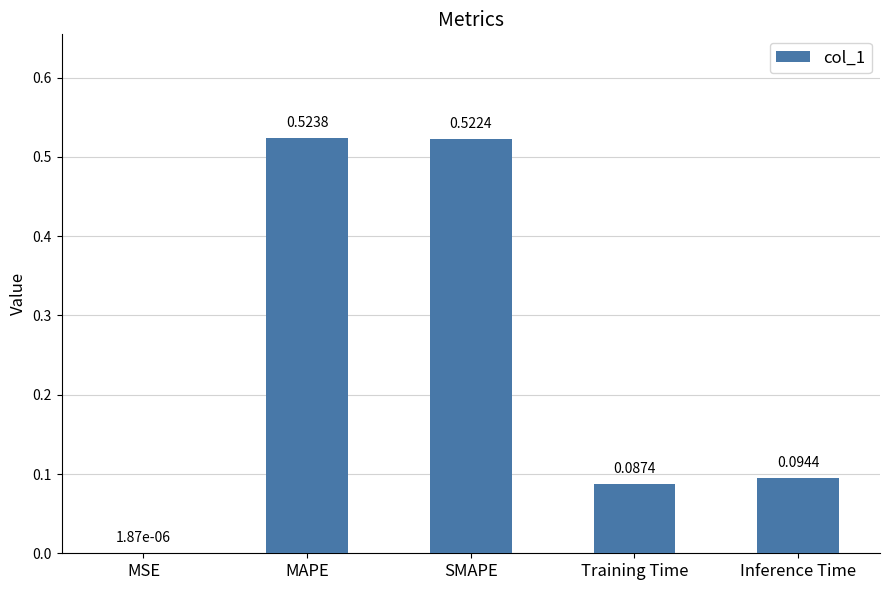

At which label is the value closest to 0?

MSE